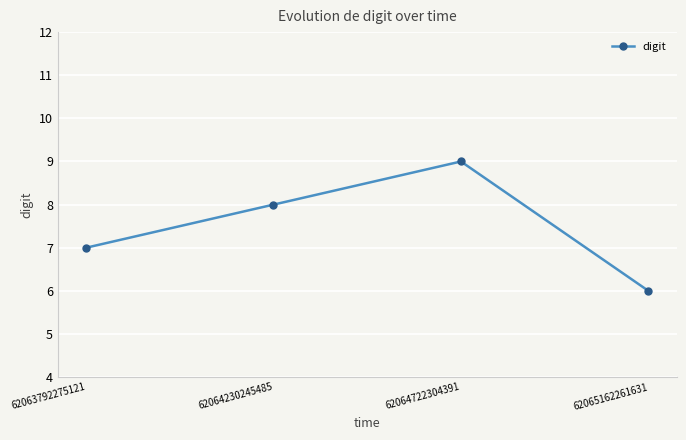

What is the value of the 1st point from the left?

7